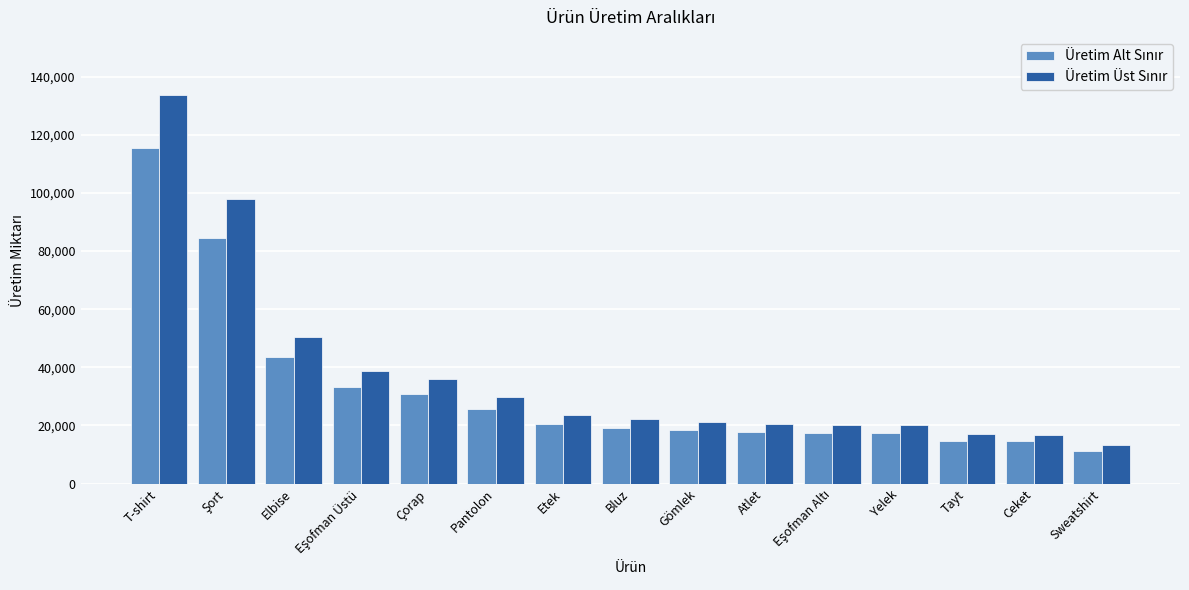

Which category has the lowest value across all series?

Sweatshirt